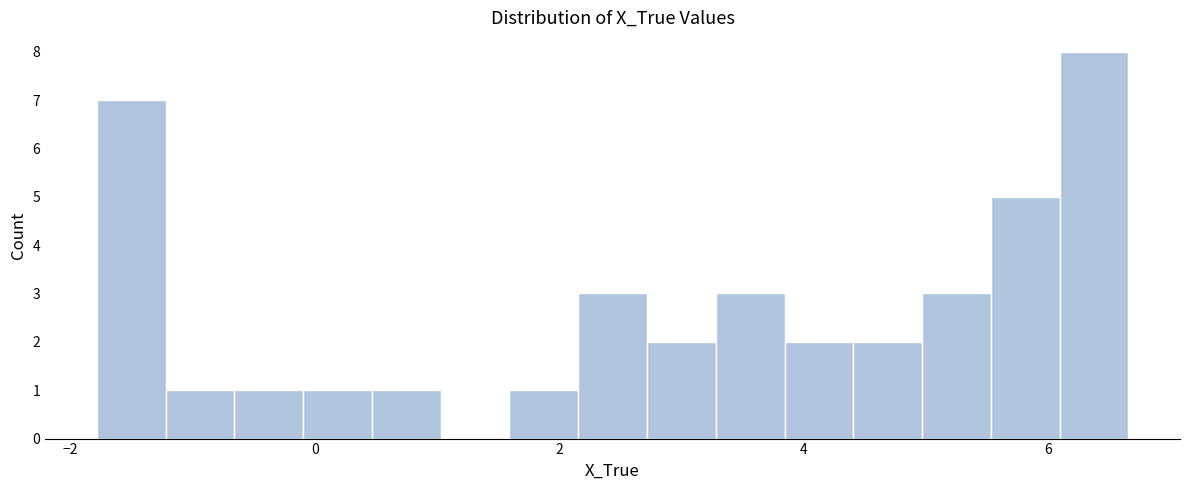

Around what value on the x-axis is the tallest bar? Give the approximate position of its centre, as read against the axis.

6.4